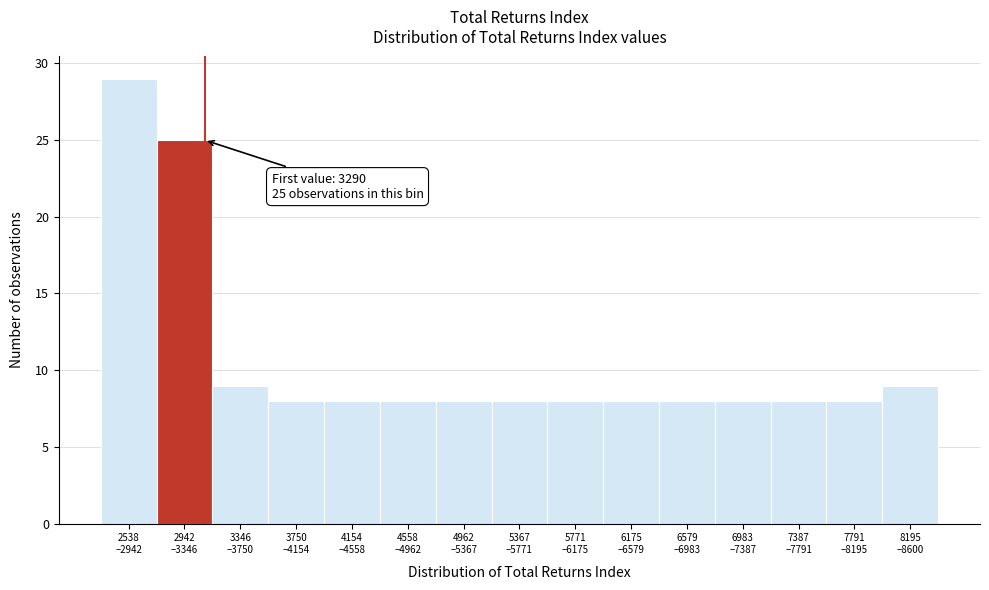

Reading right to left, list all the values displayed in this chart.

9	8	8	8	8	8	8	8	8	8	8	8	9	25	29